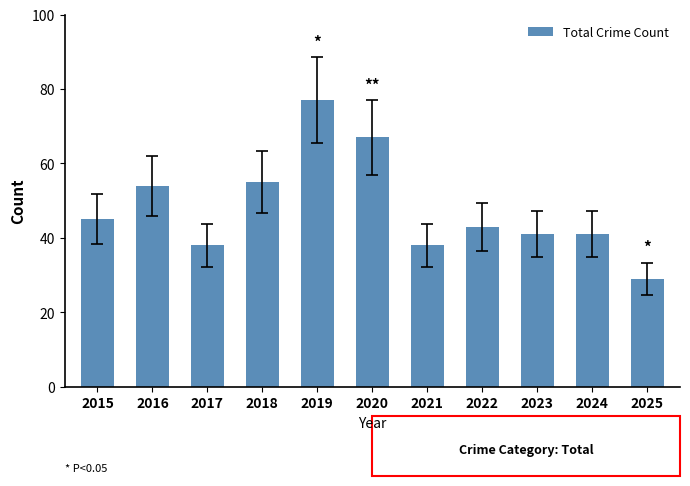

Reading left to right, what are all the values shown in this chart?

2015=45	2016=54	2017=38	2018=55	2019=77	2020=67	2021=38	2022=43	2023=41	2024=41	2025=29